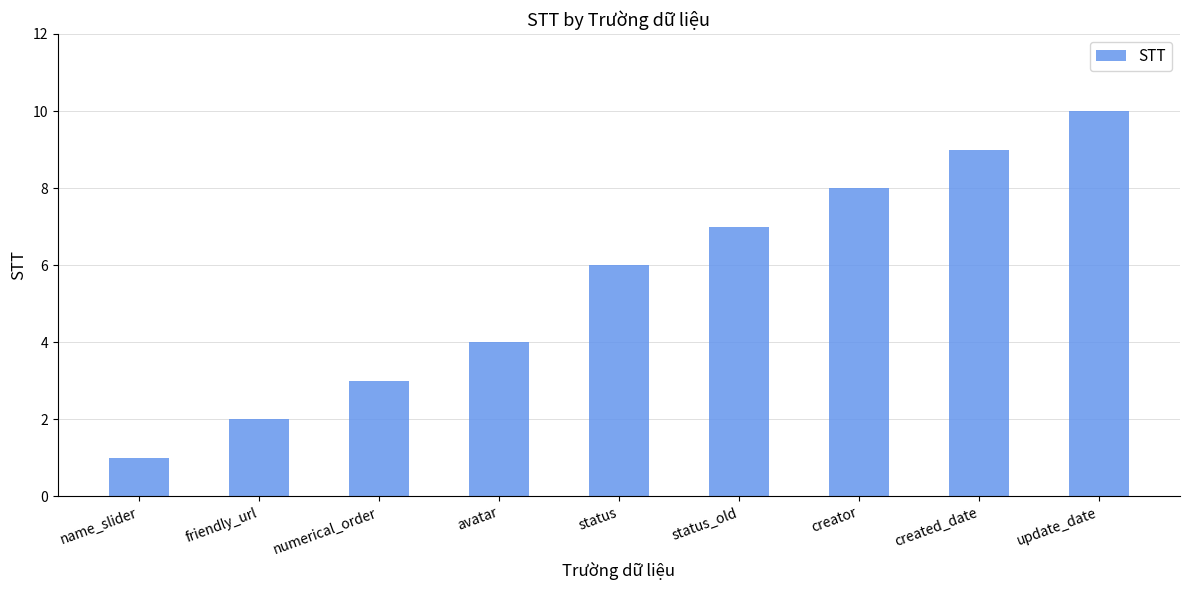

What is the average value?

6